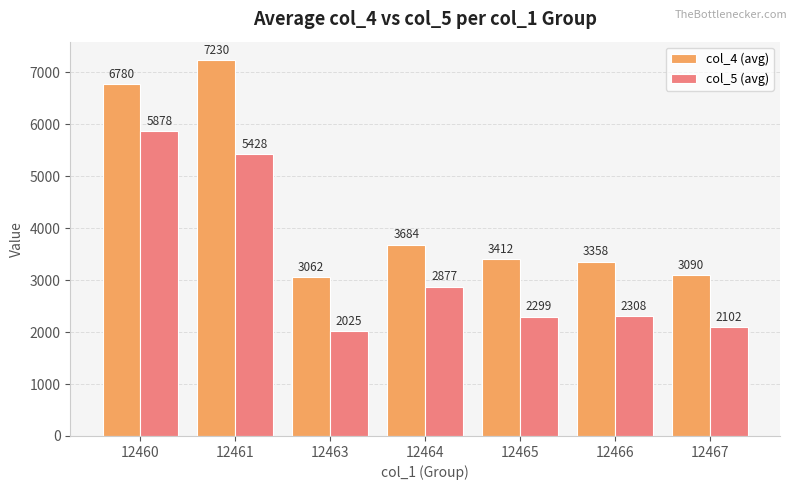

At which label is col_5 (avg) closest to 3951?

12464